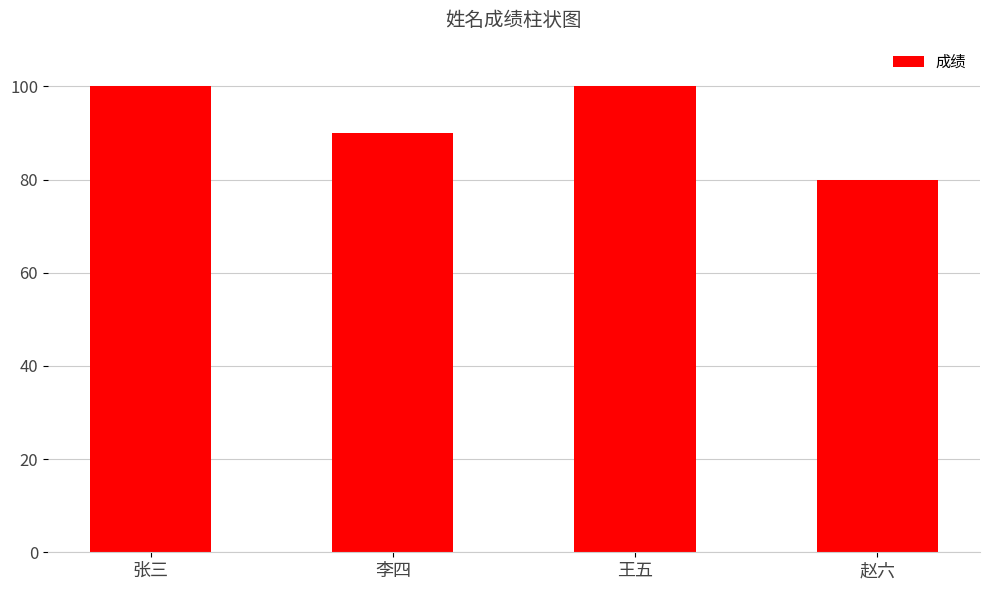

What is the maximum value shown in the chart?

100